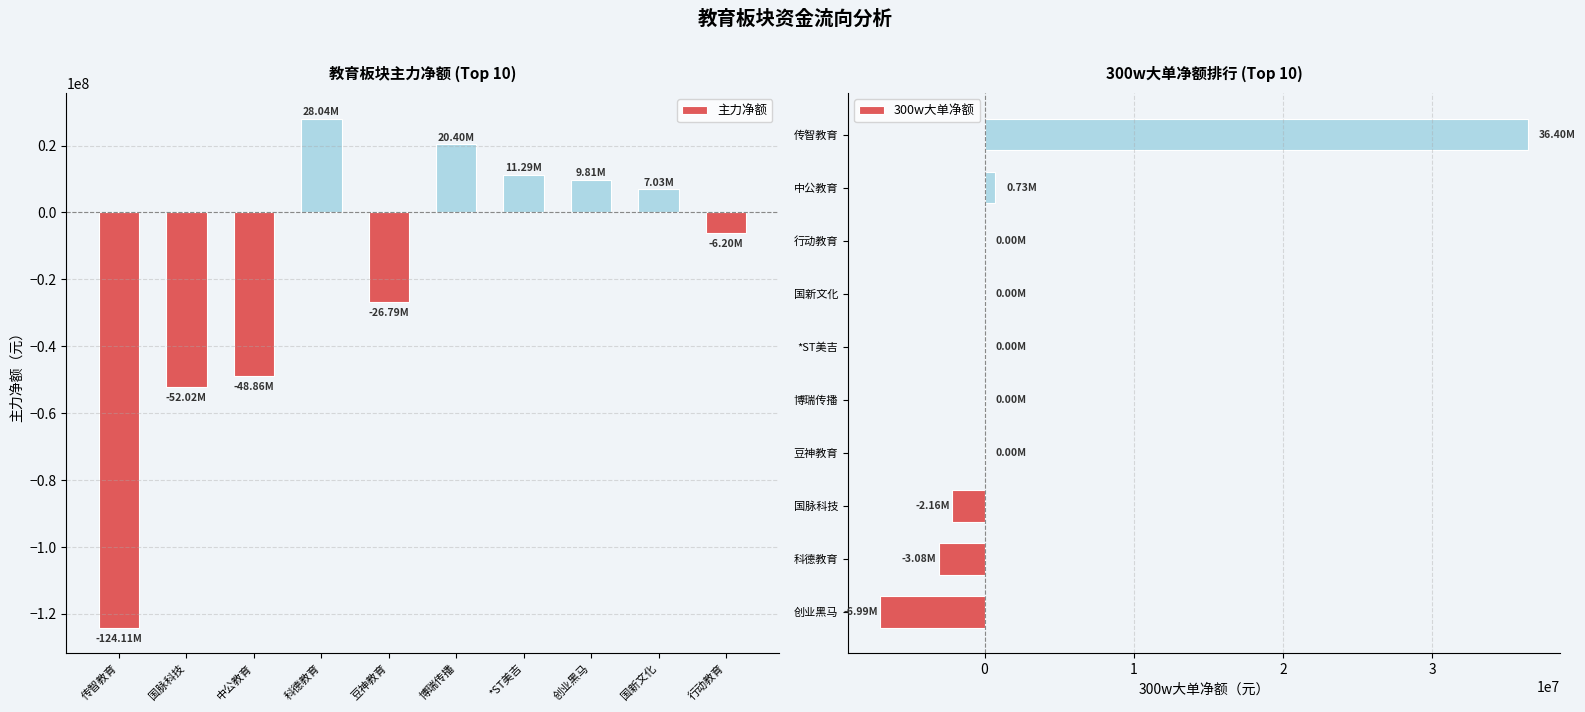

The value of 主力净额 at 传智教育 is -81785549. True or false?

False